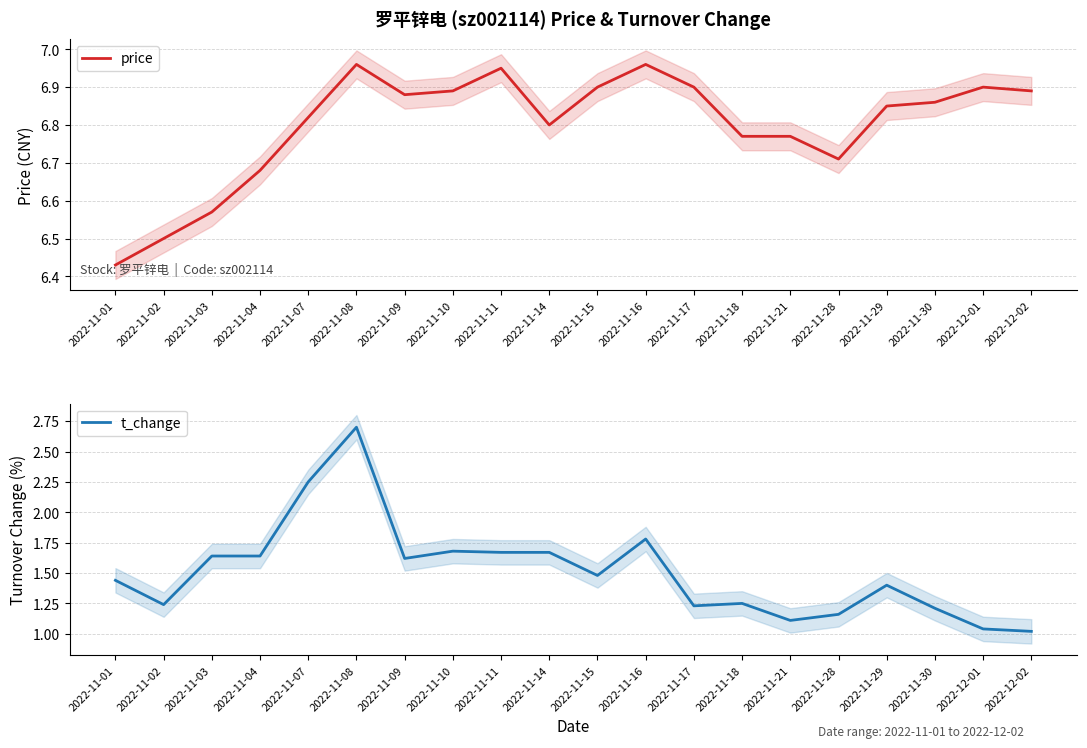

What is the sum of all price values?

136.0